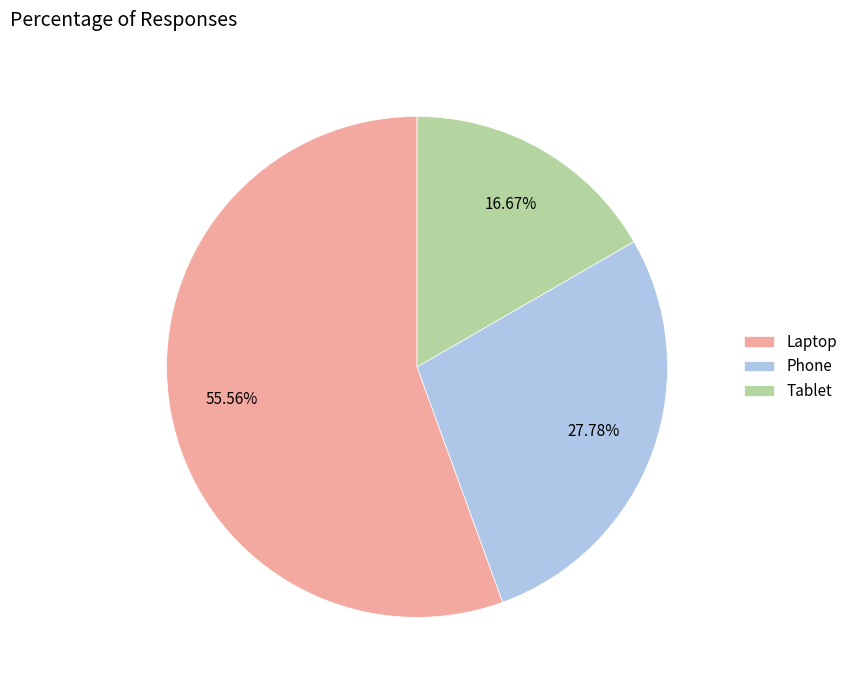

Approximately how many times larger is the value at Phone compared to Tablet?

1.7